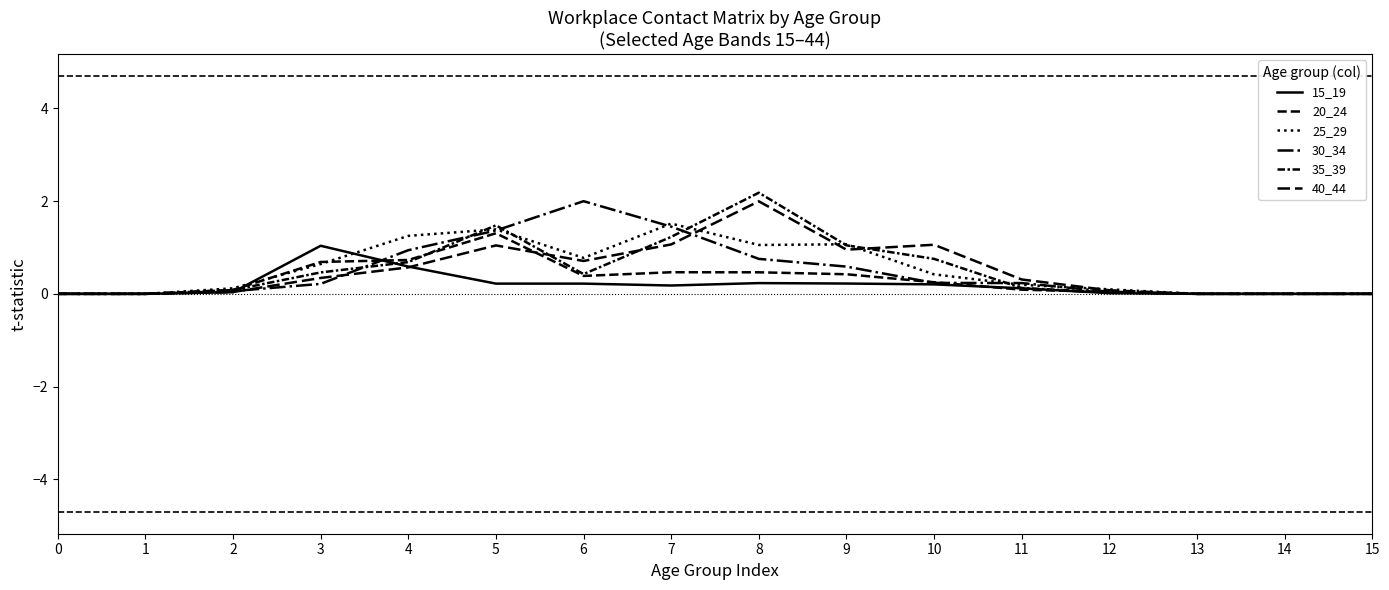

At which category is the sum across all series the highest?

5